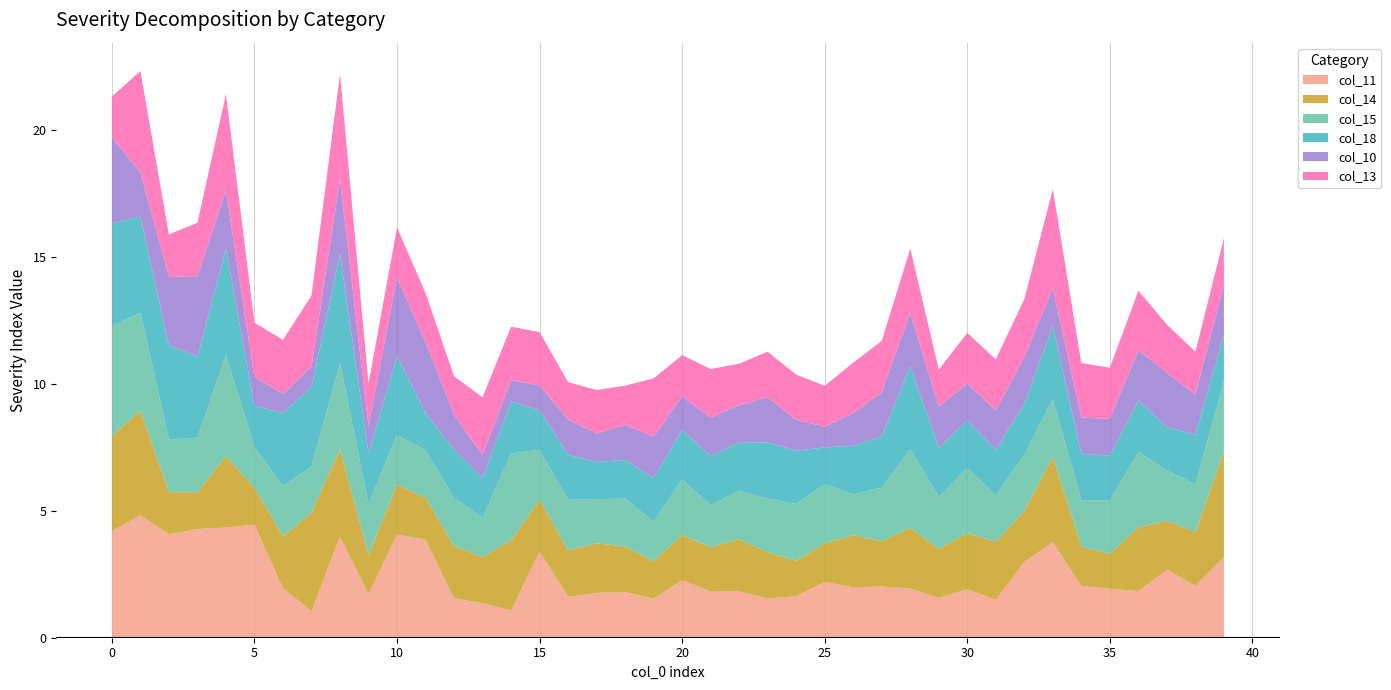

Reading right to left, extract all data points from this chart.

col_11: 3.2	2.0	2.7	1.8	1.9	2.0	3.8	3.0	1.5	1.9	1.6	1.9	2.0	2.0	2.2	1.6	1.5	1.8	1.8	2.3	1.5	1.8	1.8	1.6	3.4	1.1	1.4	1.5	3.9	4.1	1.7	4.0	1.0	1.9	4.5	4.3	4.3	4.1	4.8	4.2
col_14: 4.2	2.1	1.9	2.5	1.4	1.6	3.4	2.0	2.3	2.2	1.9	2.4	1.8	2.1	1.5	1.4	1.8	2.1	1.8	1.8	1.5	1.8	1.9	1.8	2.0	2.8	1.8	2.1	1.6	2.0	1.6	3.4	3.9	2.0	1.4	2.8	1.4	1.7	4.1	3.7
col_15: 2.7	1.9	2.0	3.0	2.1	1.8	2.3	2.2	1.8	2.6	2.1	3.1	2.1	1.6	2.3	2.2	2.1	1.9	1.6	2.2	1.6	1.9	1.7	2.0	2.0	3.4	1.5	1.9	1.9	1.9	2.0	3.4	1.8	2.0	1.6	4.0	2.2	2.1	3.9	4.3
col_18: 1.9	2.0	1.7	2.0	1.7	1.8	2.9	2.0	1.8	1.9	1.9	3.3	2.0	1.9	1.4	2.1	2.2	1.9	1.9	1.9	1.7	1.5	1.5	1.8	1.5	2.0	1.6	1.9	1.5	3.1	2.0	4.3	3.2	2.9	1.6	4.2	3.2	3.7	3.8	4.1
col_10: 2.0	1.6	2.1	2.0	1.4	1.4	1.5	1.8	1.5	1.5	1.6	2.1	1.7	1.3	0.8	1.2	1.8	1.5	1.5	1.3	1.6	1.4	1.1	1.4	1.0	0.8	0.9	1.4	2.8	3.1	1.0	2.9	0.8	0.8	1.1	2.3	3.2	2.7	1.7	3.4
col_13: 1.8	1.7	1.9	2.3	2.0	2.1	3.9	2.3	2.0	2.0	1.5	2.5	2.0	2.0	1.6	1.8	1.8	1.6	1.9	1.6	2.3	1.5	1.7	1.5	2.1	2.1	2.3	1.5	1.9	2.0	1.7	4.1	2.8	2.1	2.1	3.8	2.1	1.7	4.0	1.6